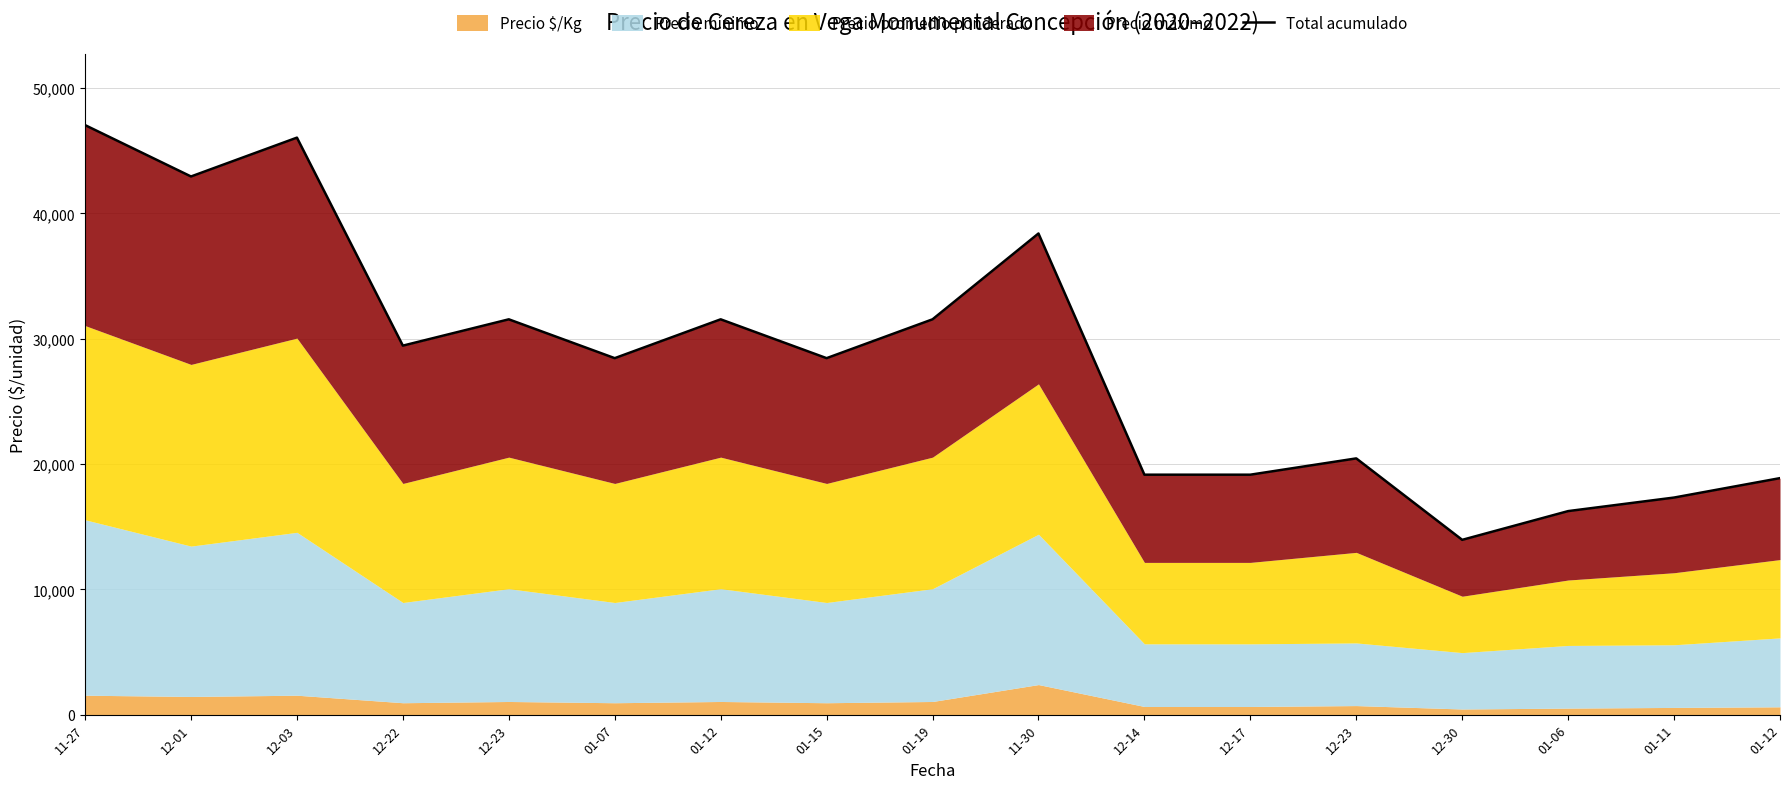

What is the greatest value displayed?

47050